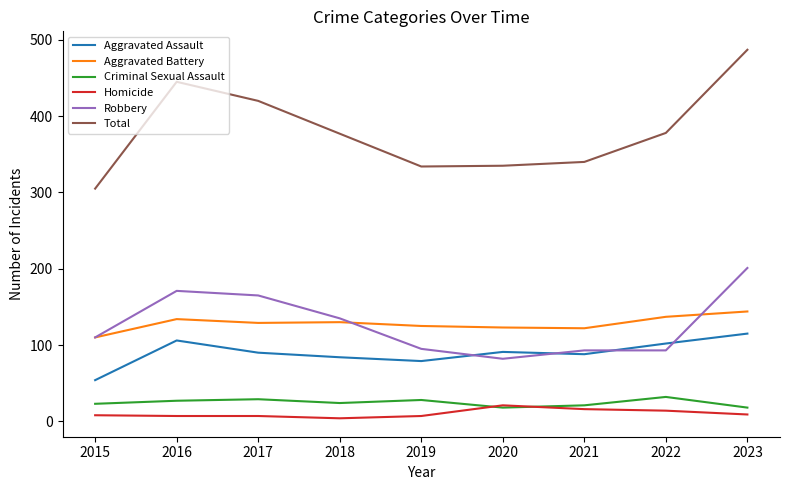

What is the average value of the Homicide series?

10